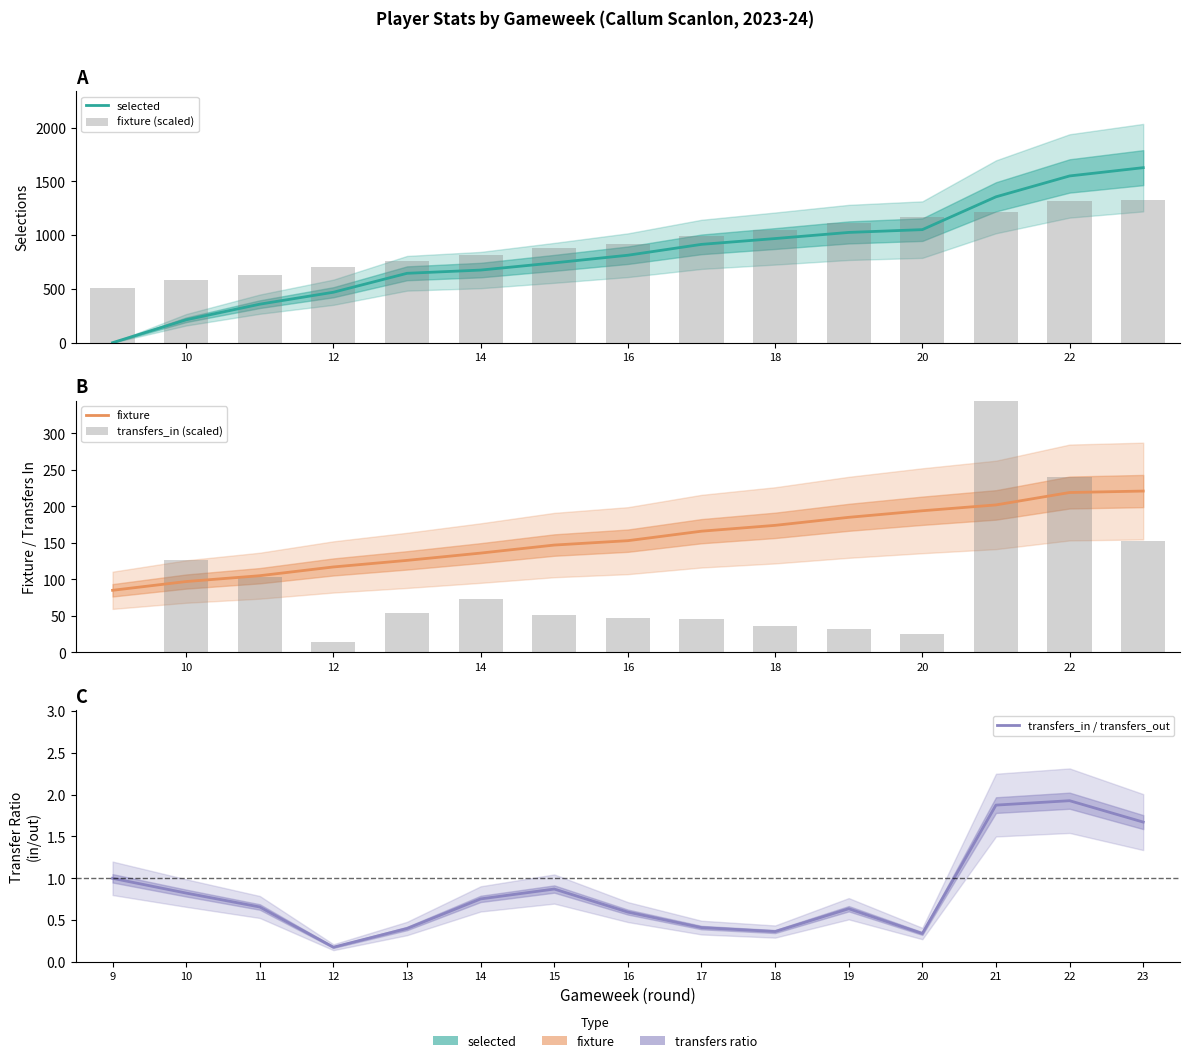

True or false: selected has a value of 1381.5 at 18.

False